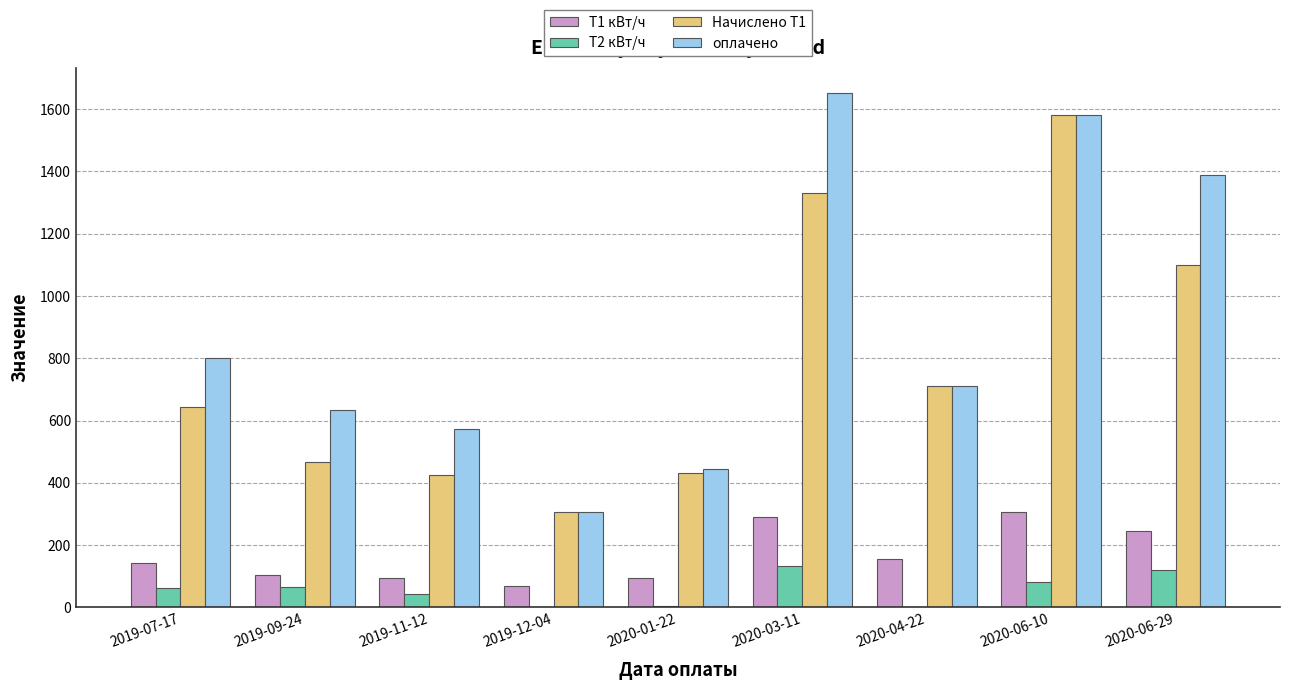

At which label is оплачено closest to 977?

2019-07-17